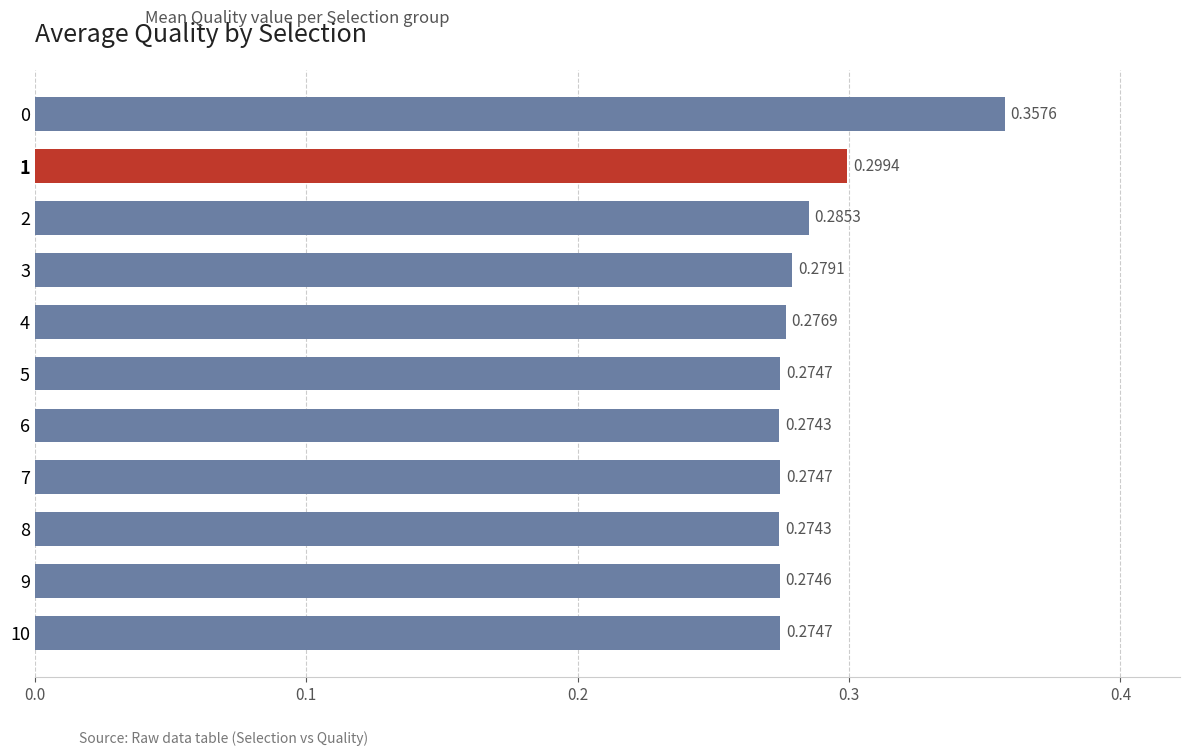

What is the average value?

0.3